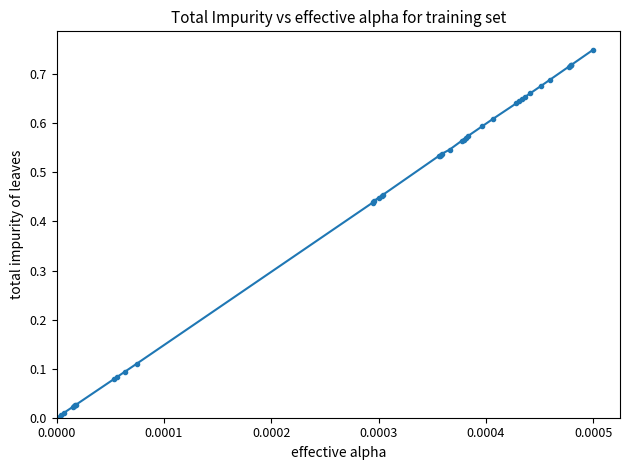

What is the sum of all values?

17.6